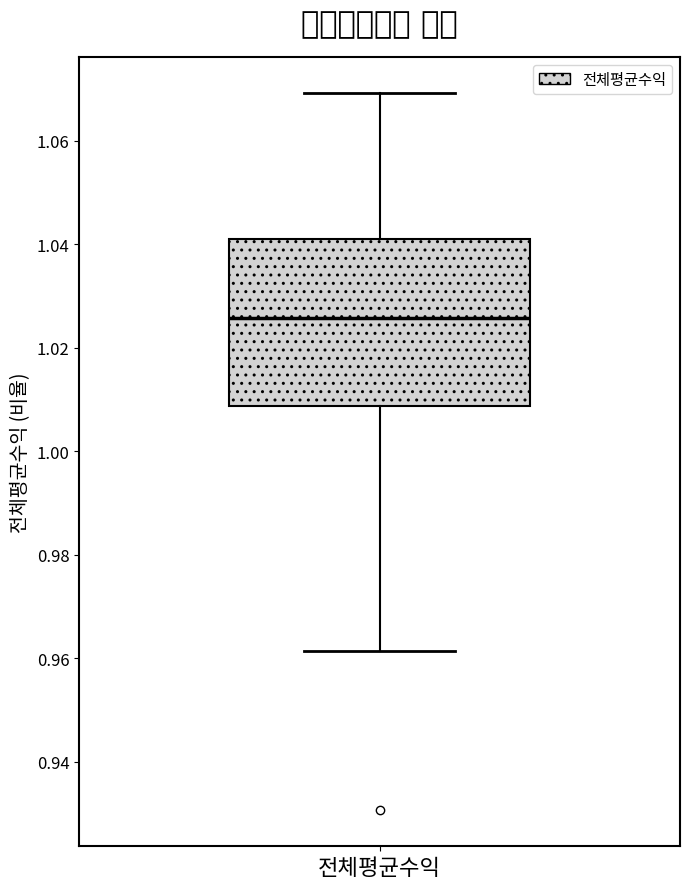

Read this box plot against the y-axis: the position of the median line, the range covered by the box, and the ends of both whiskers. The values are not printed on the chart, so give them approximately, as read against the axis.

median 1.026, box 1.008 to 1.042, whiskers 0.962 to 1.070